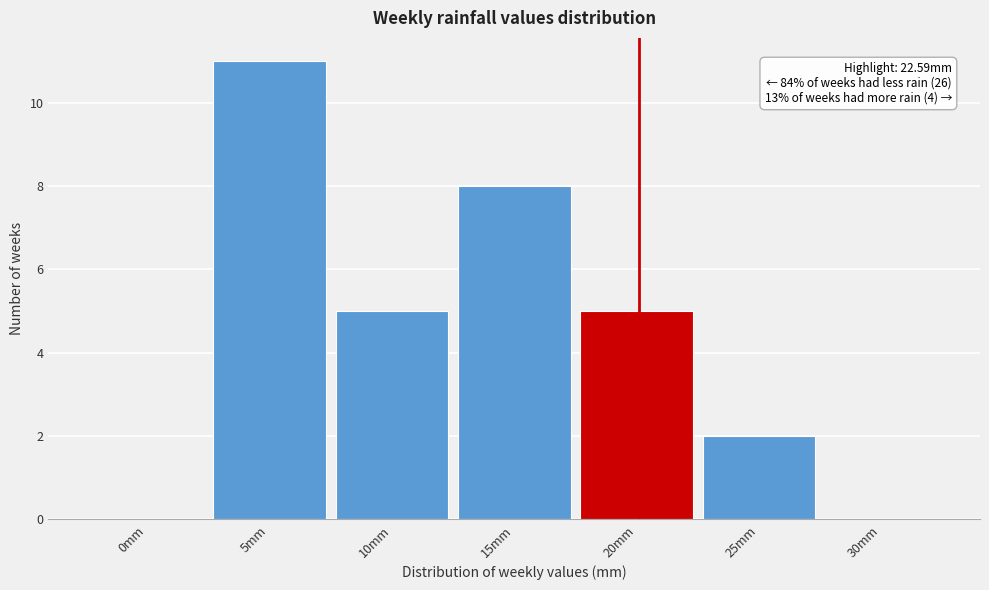

Reading right to left, extract all data points from this chart.

30mm=0	25mm=2	20mm=5	15mm=8	10mm=5	5mm=11	0mm=0